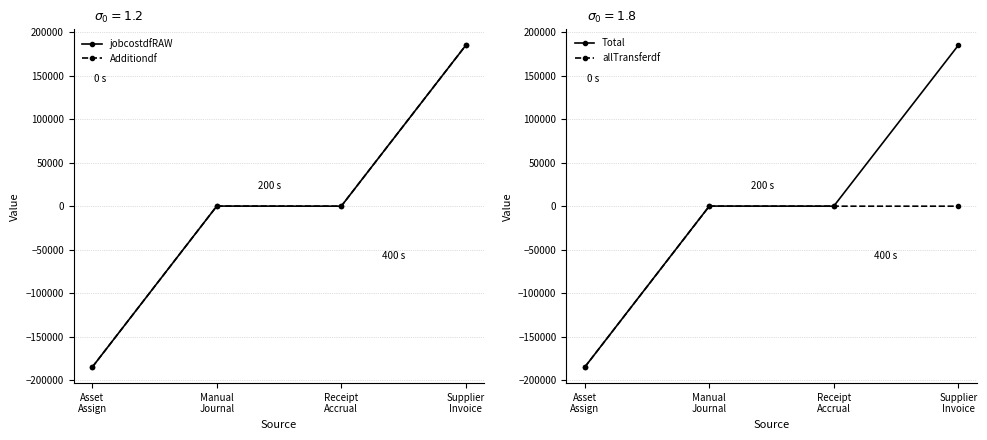

In Total, how many points are lower than both neighbors (excluding endpoints)?

1